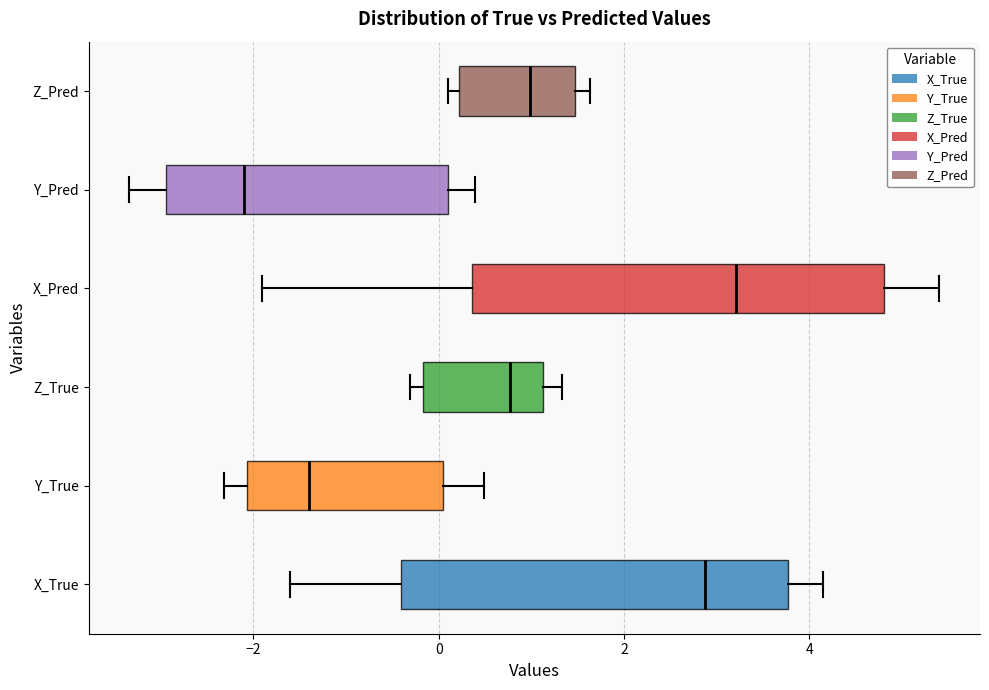

Reading bottom to top, transcribe this box plot: for each box, give where its median line is, the range the box spans, and where its two whiskers end, as read against the x-axis. The values are not printed on the chart, so give them approximately, as read against the axis.

X_True: median 2.8, box -0.4 to 3.8, whiskers -1.6 to 4.2
Y_True: median -1.4, box -2.0 to 0.0, whiskers -2.4 to 0.4
Z_True: median 0.8, box -0.2 to 1.2, whiskers -0.4 to 1.4
X_Pred: median 3.2, box 0.4 to 4.8, whiskers -2.0 to 5.4
Y_Pred: median -2.0, box -3.0 to 0.2, whiskers -3.4 to 0.4
Z_Pred: median 1.0, box 0.2 to 1.4, whiskers 0.2 (just left of the box's left edge) to 1.6